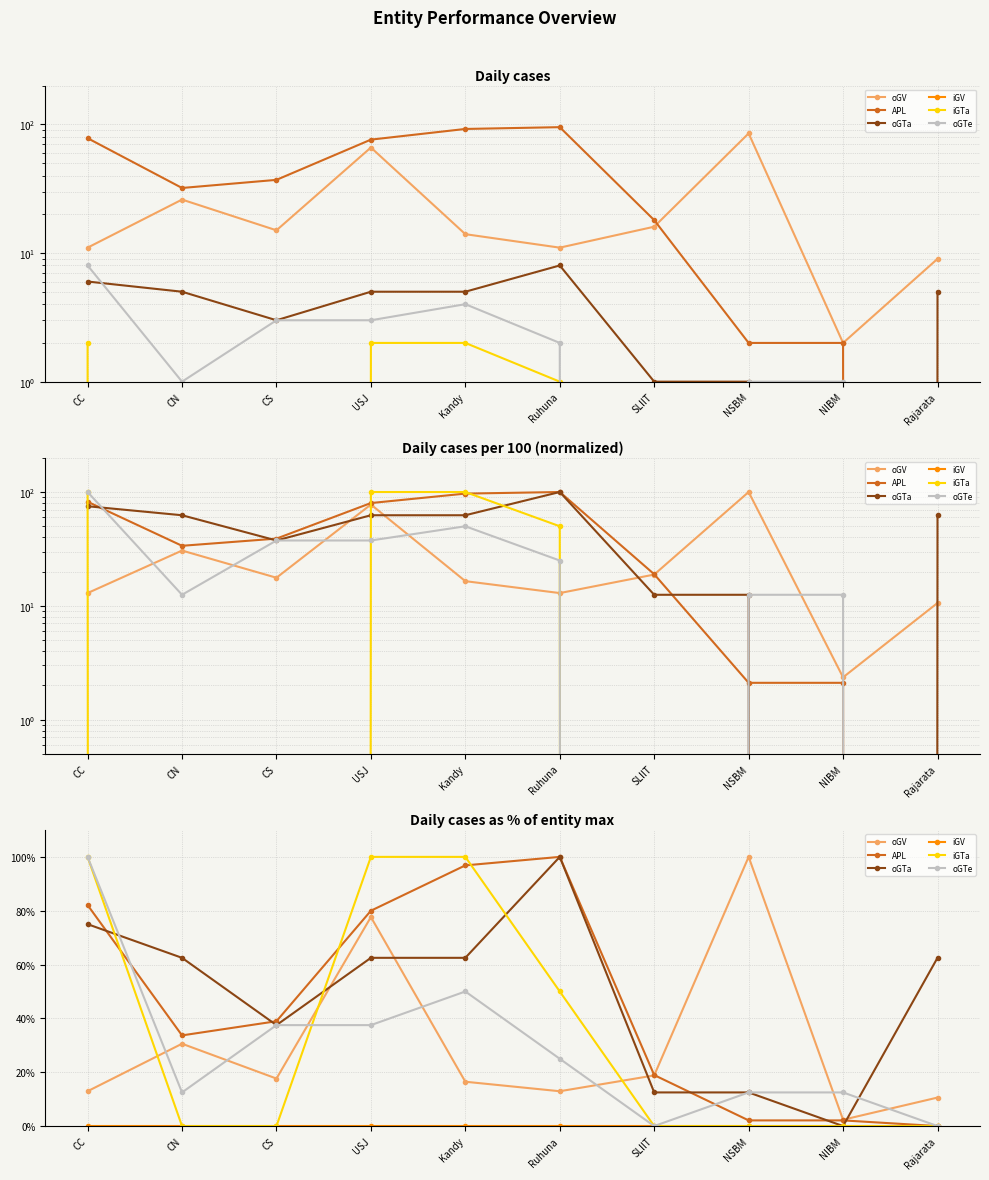

Which category has the lowest value in the APL series?

Rajarata